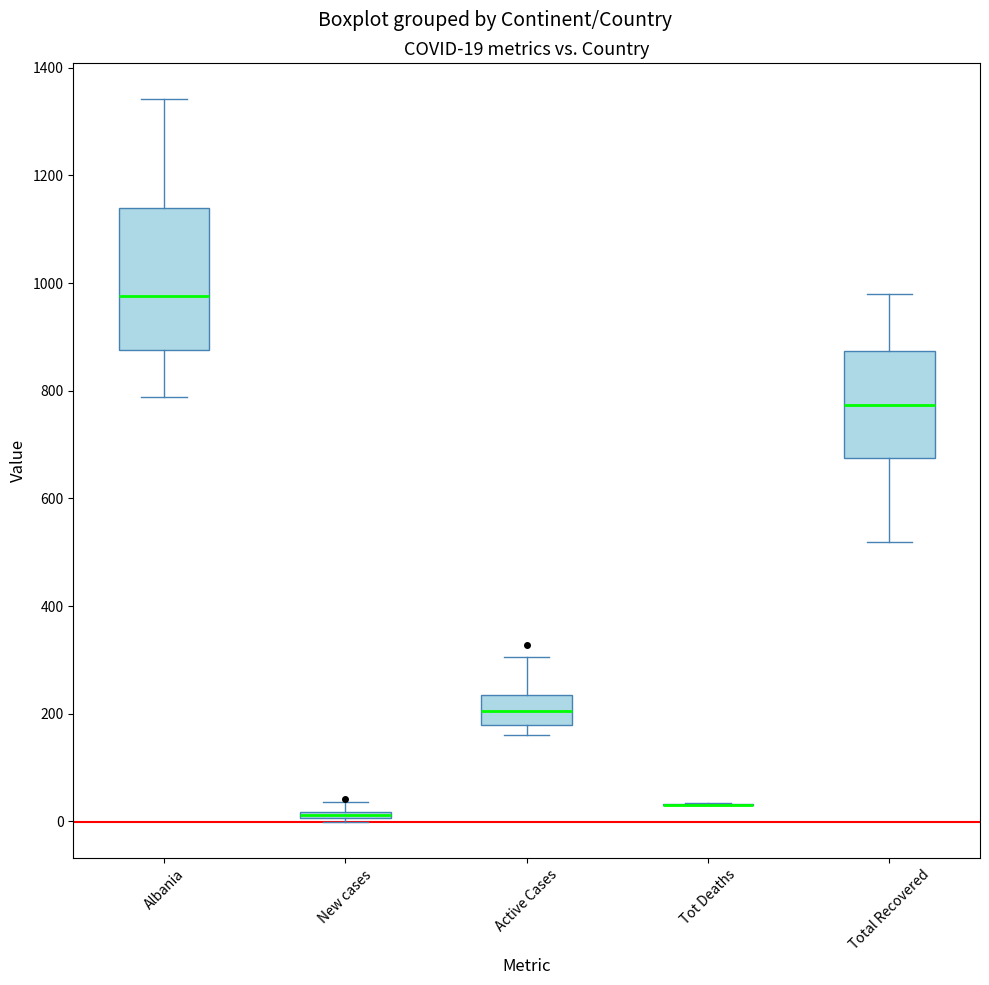

Which box is the tallest, from its lower edge to its upper edge?

Albania